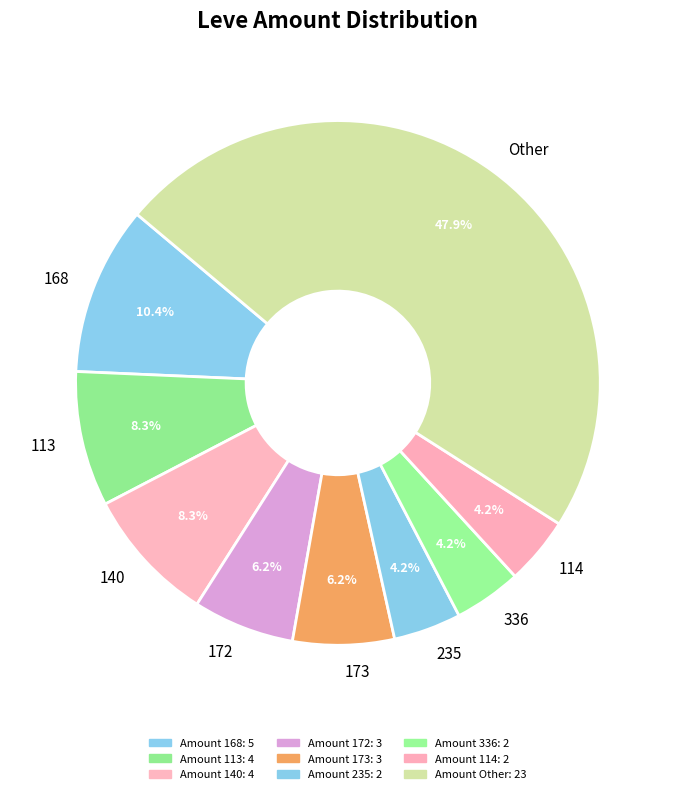

To the nearest percent, what is the difference between the largest and smallest slice percentages?

44%